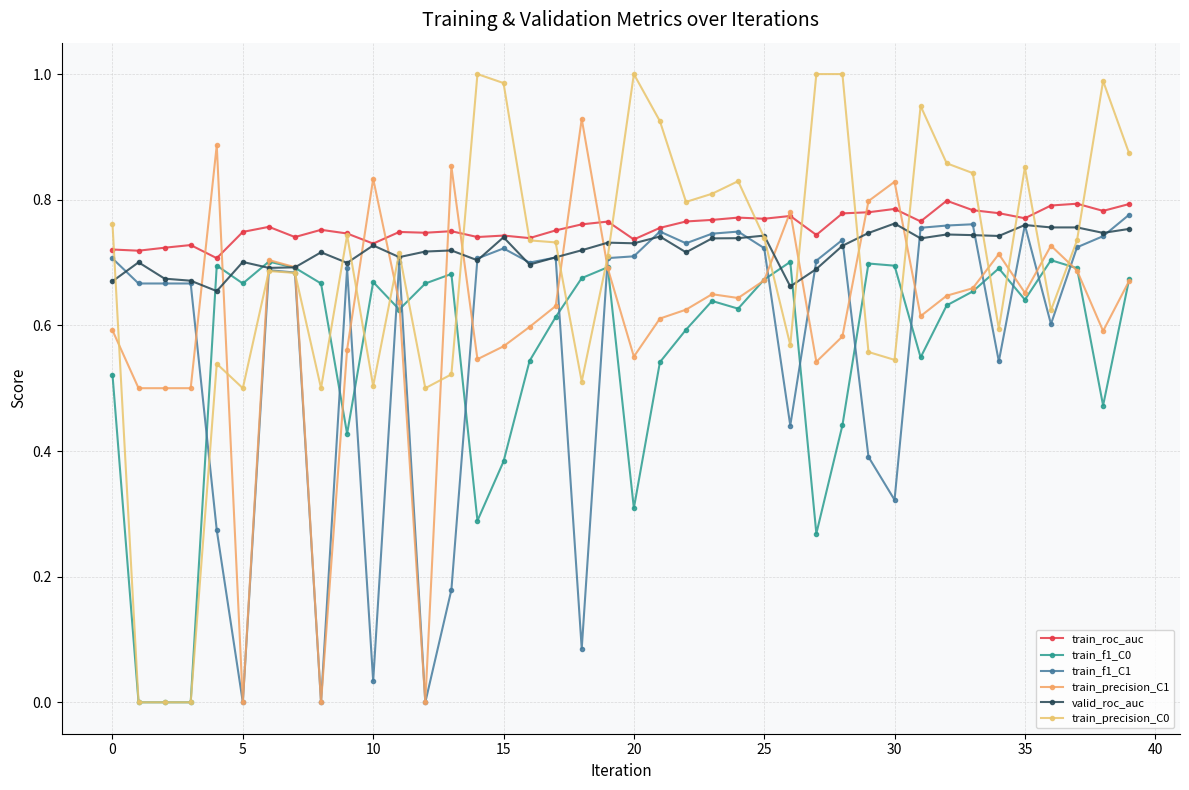

How many categories are shown in the chart?

40